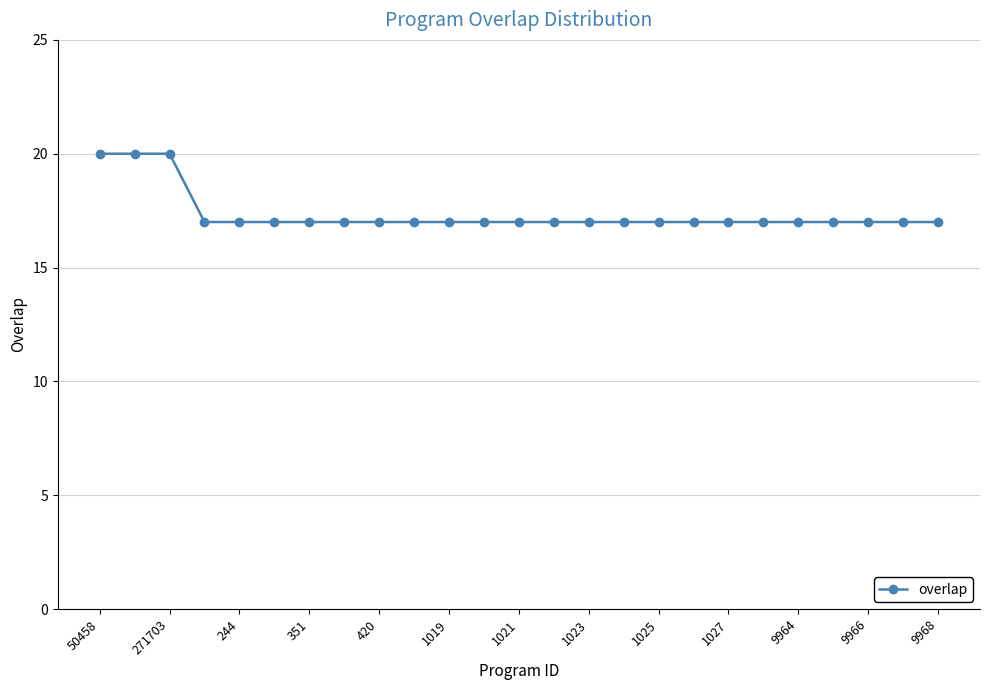

What is the value of the 18th point from the left?

17